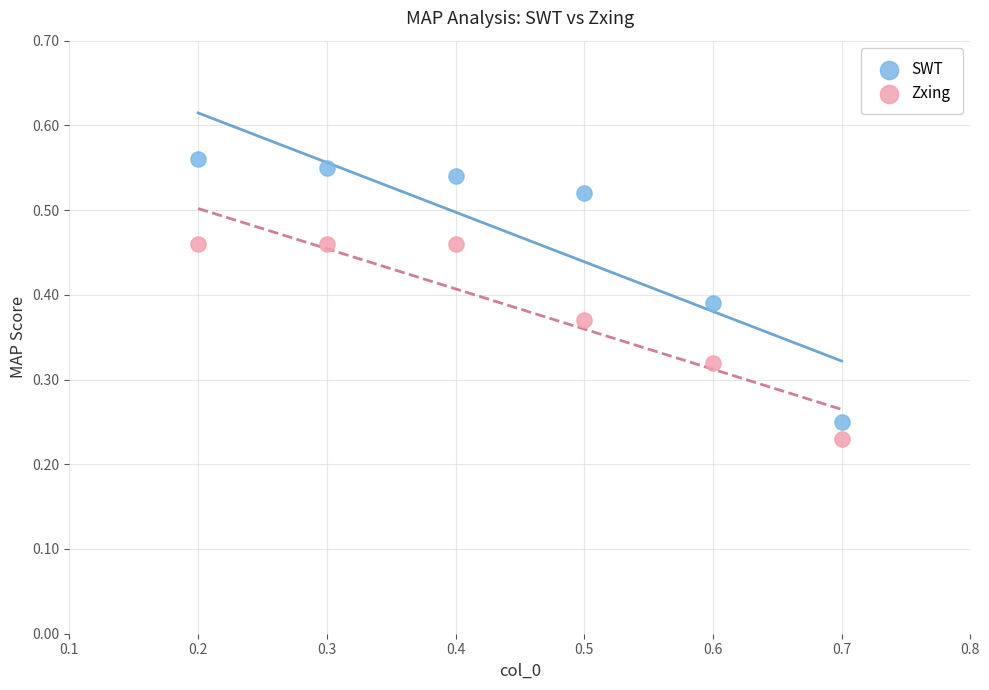

What are all the series names shown in the legend?

SWT, Zxing